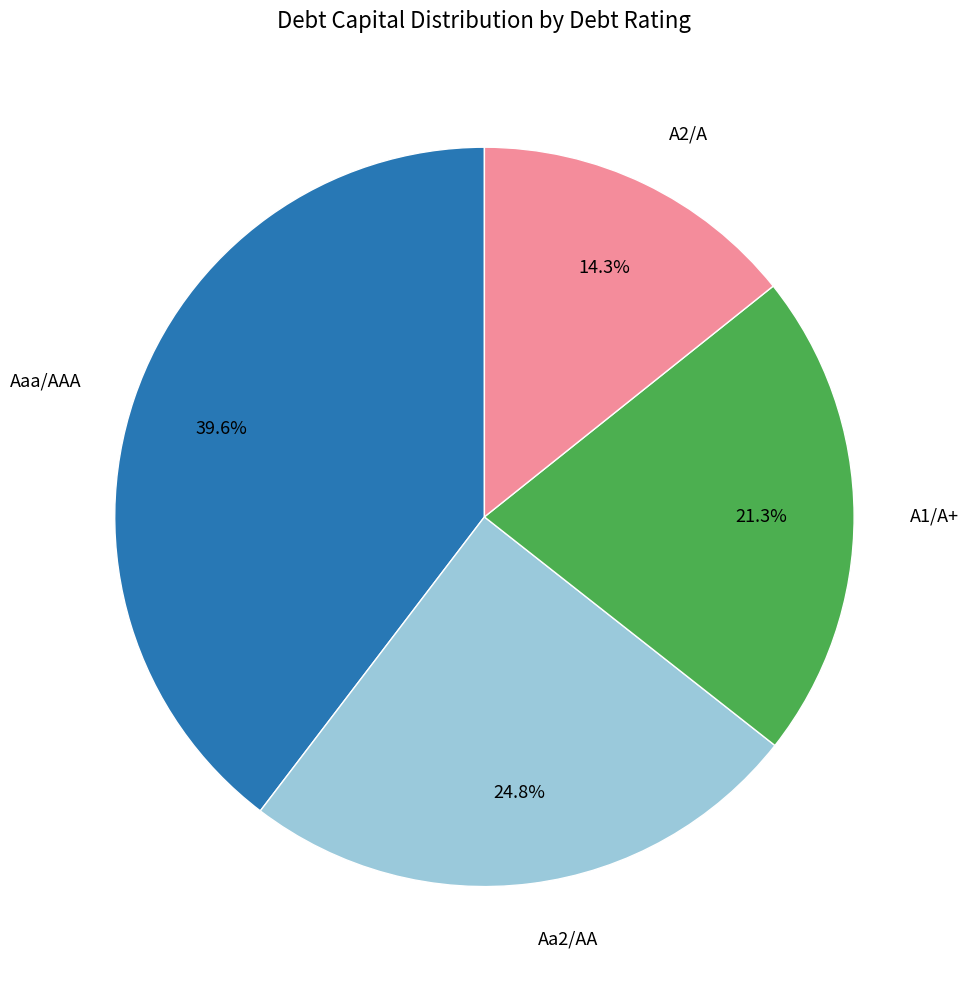

What is the total percentage of Aaa/AAA and Aa2/AA?

64.4%